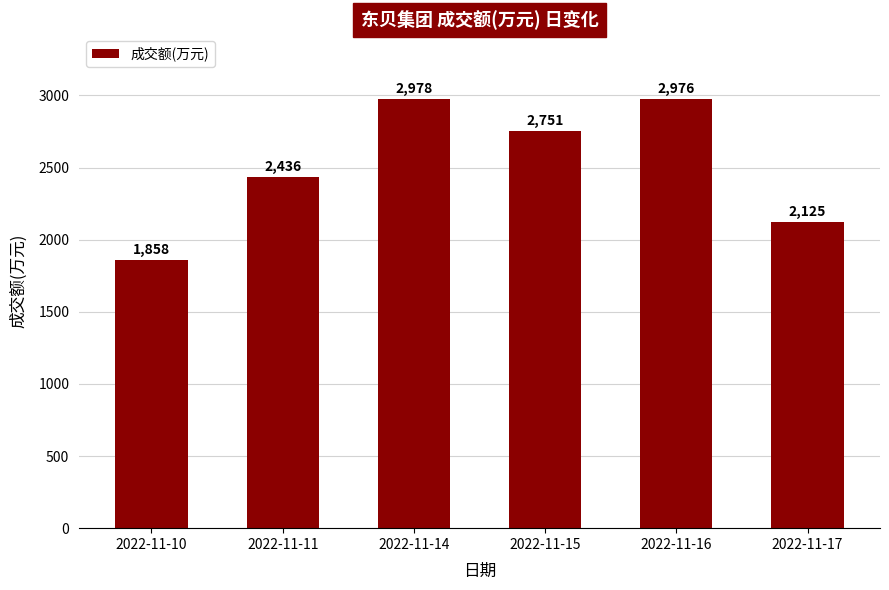

Reading left to right, list all the values displayed in this chart.

2022-11-10=1858	2022-11-11=2436	2022-11-14=2978	2022-11-15=2751	2022-11-16=2976	2022-11-17=2125